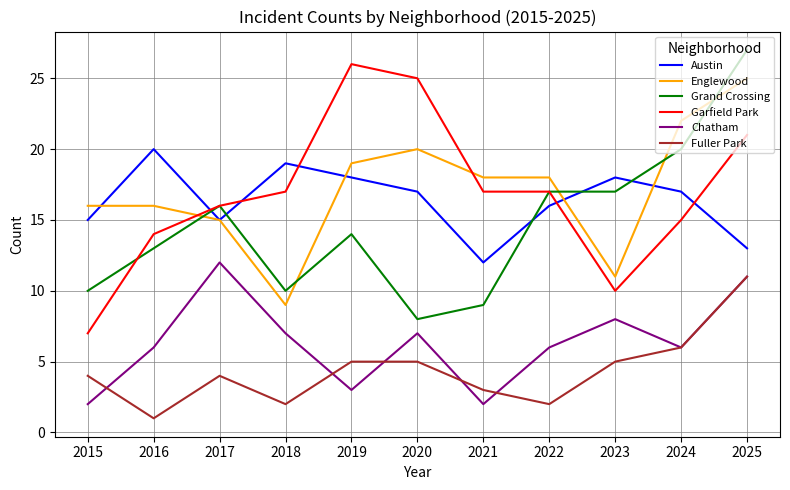

What is the maximum value for Austin?

20